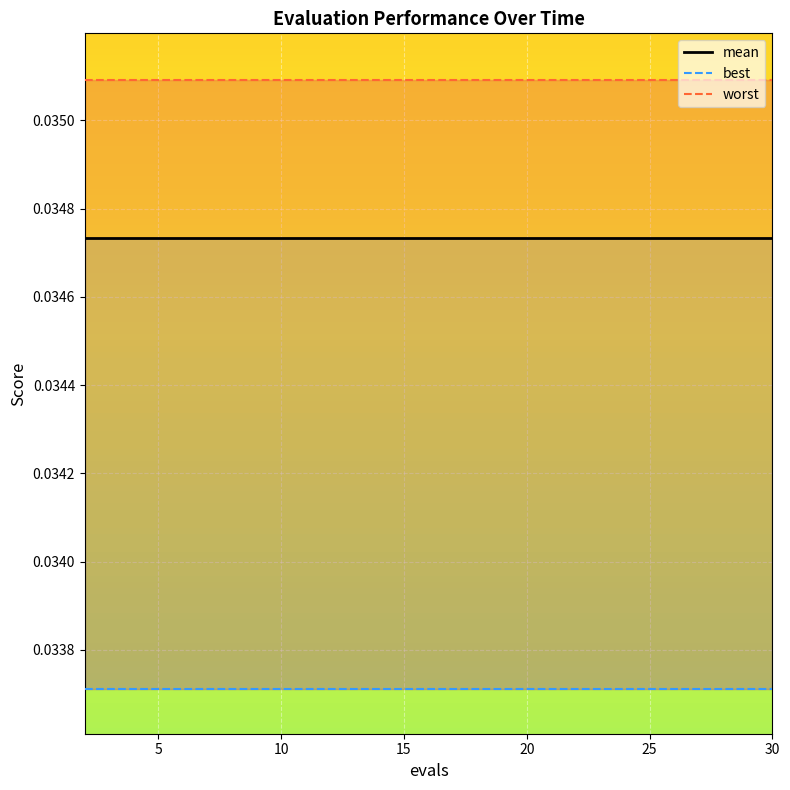

Rank the categories by best value from lowest to highest.

0, 5, 10, 15, 20, 25, 30, 7, 8, 9, 10, 11, 12, 13, 14